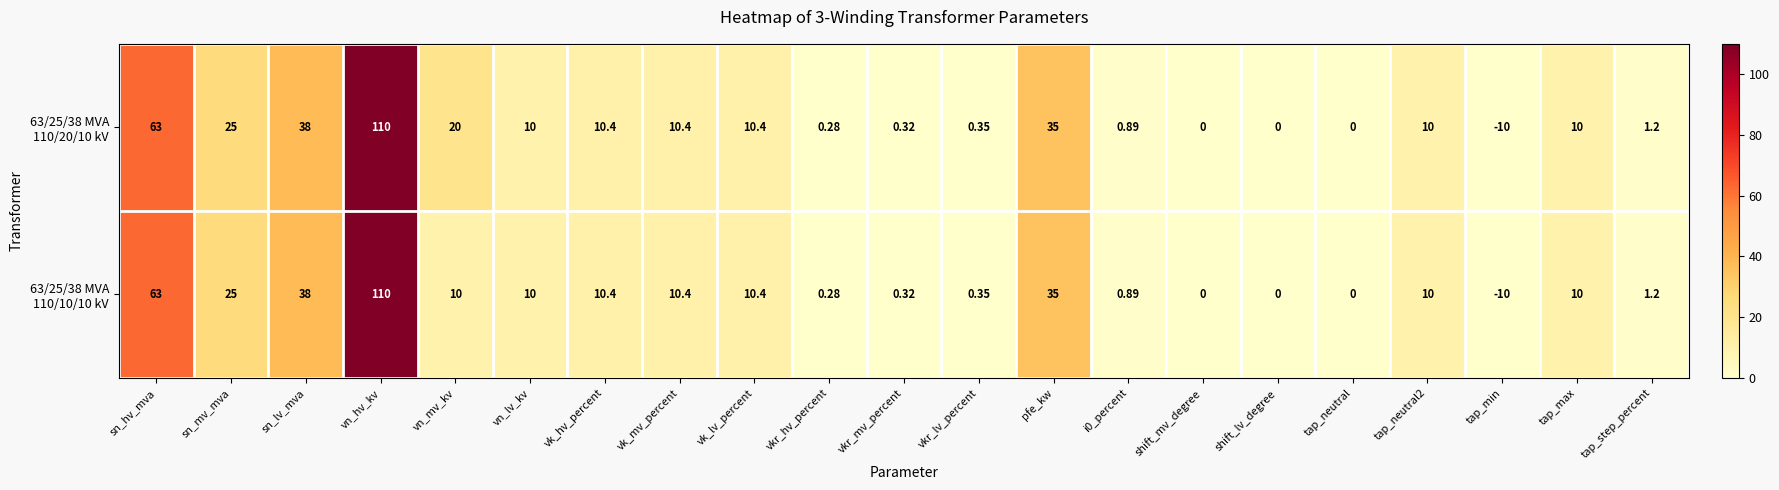

At which category is the sum across all series the highest?

vn_hv_kv